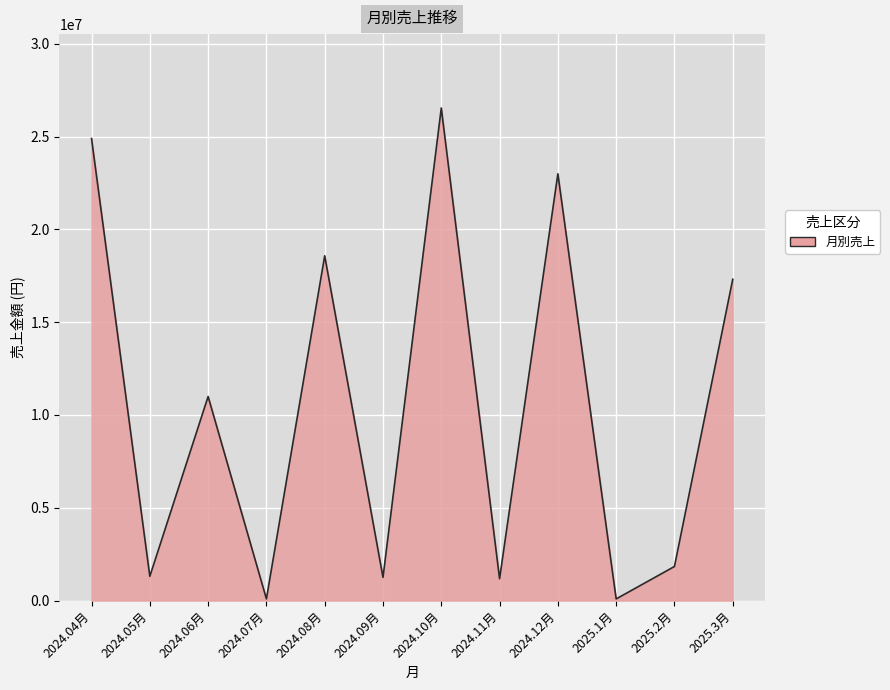

Where is the first local maximum?

2024.06月